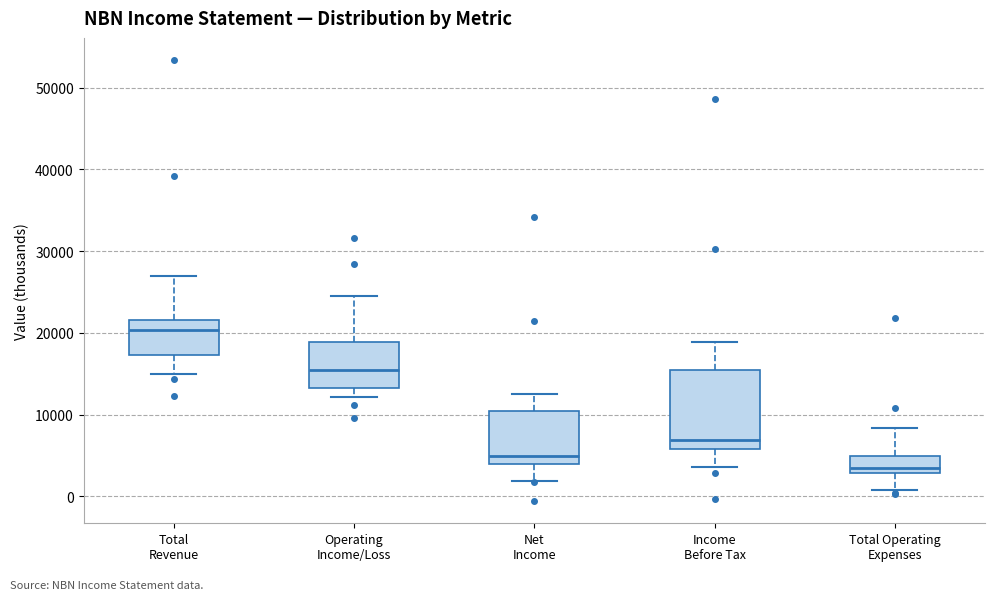

Where does the lower whisker of the box for Total Operating Expenses end on the y-axis? The values are not printed on the chart, so give them approximately, as read against the axis.

1000